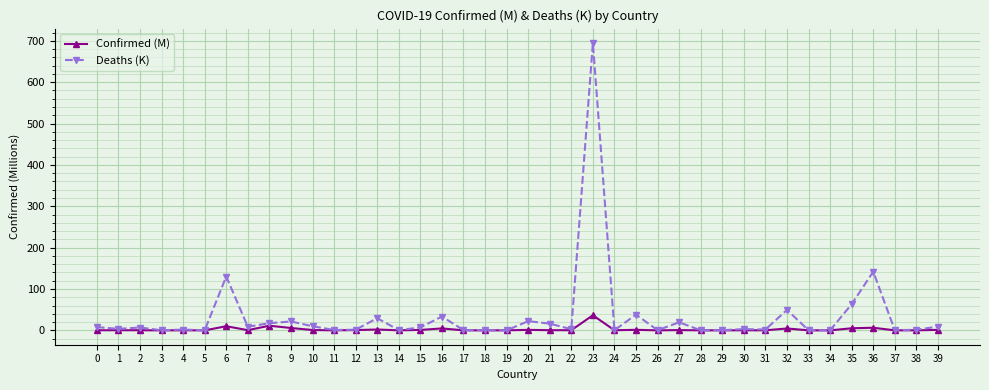

At which label does Confirmed (M) reach its peak?

23